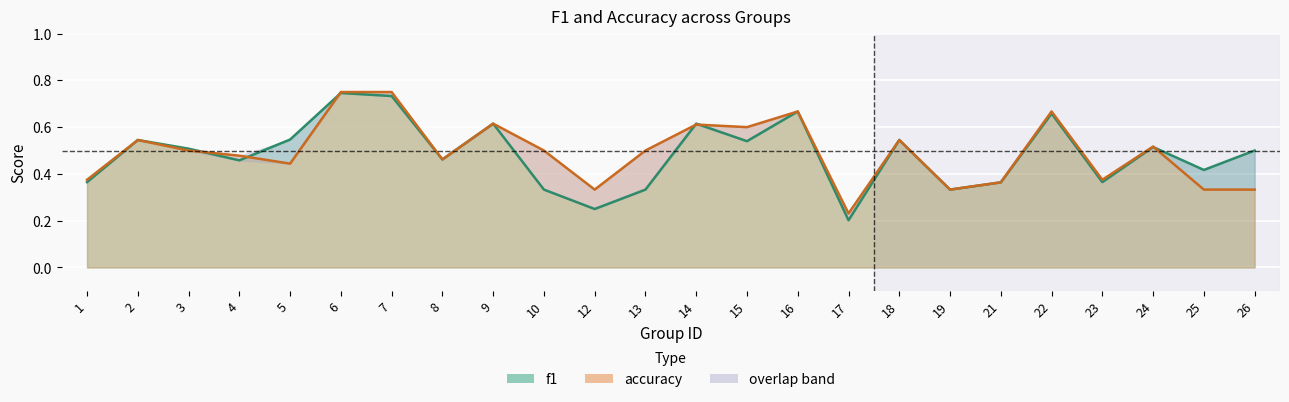

The f1 series shows 0.5 at 4. True or false?

True